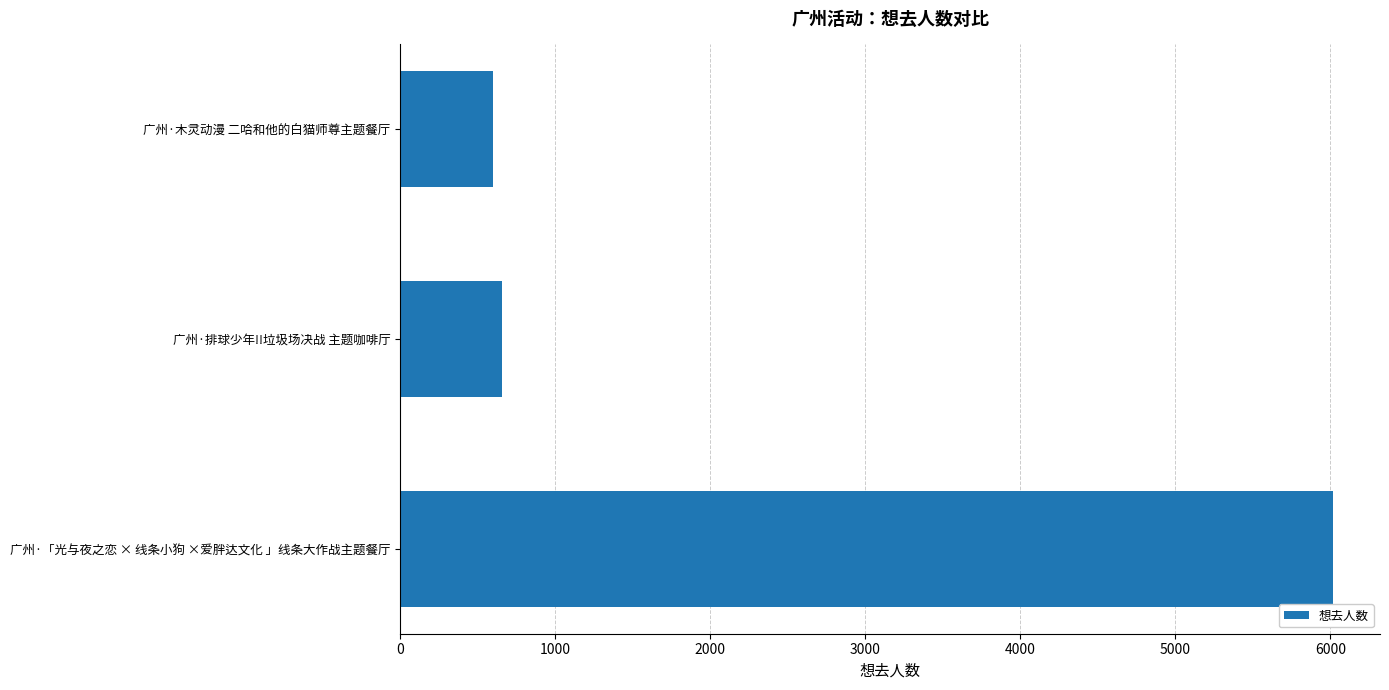

The chart shows a value of 178 at 广州·木灵动漫 二哈和他的白猫师尊主题餐厅. True or false?

False